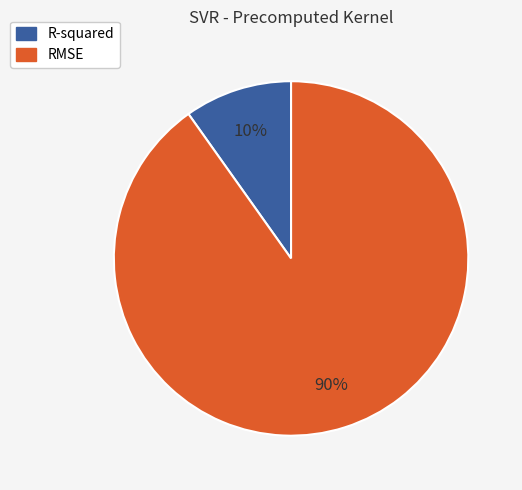

Does any single category account for the majority?

Yes